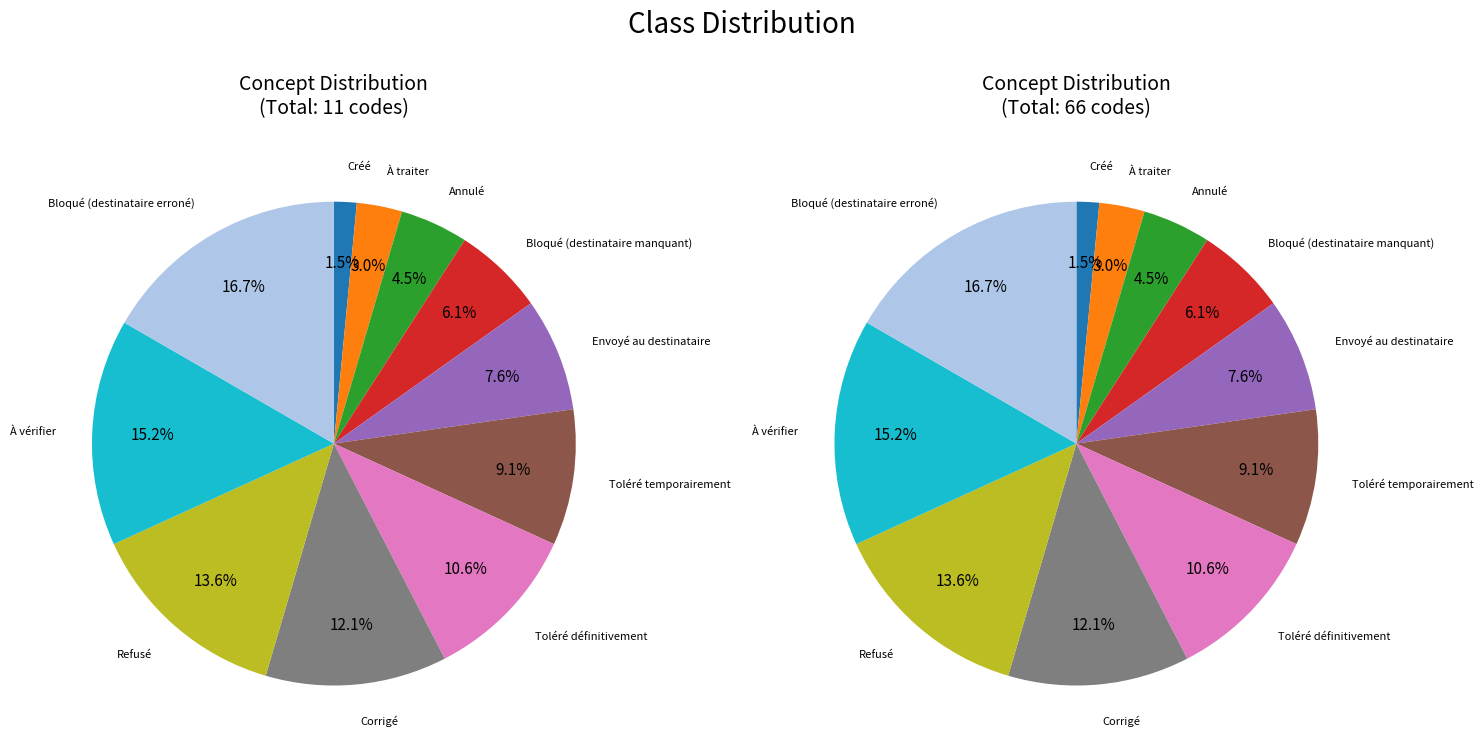

True or false: Refusé accounts for 14% of the total.

True